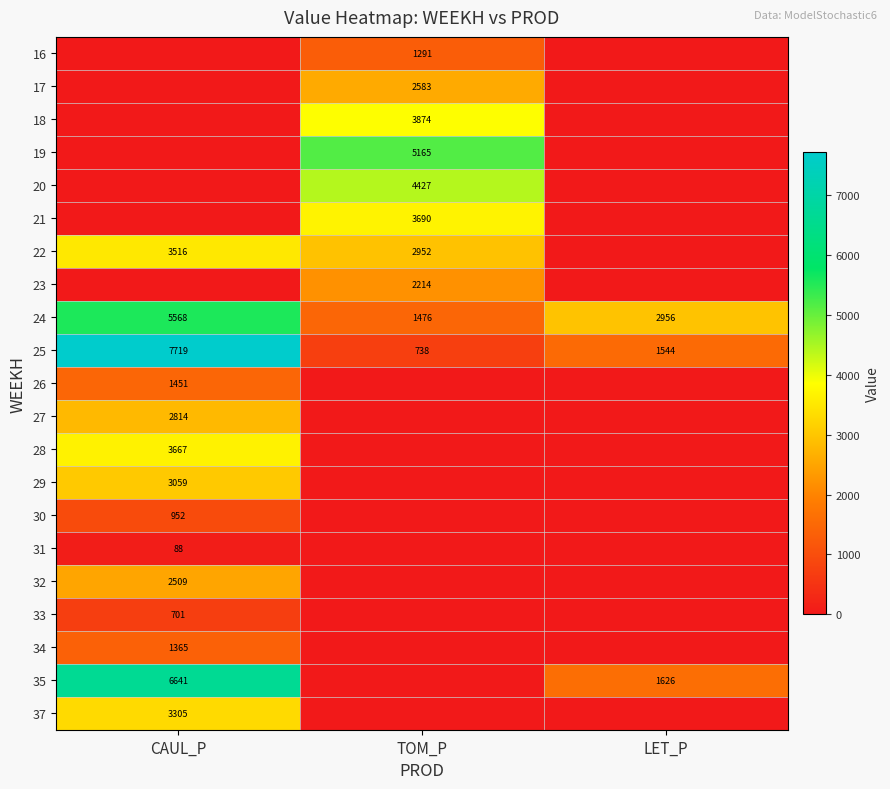

Is it true that 32 equals 2509 at CAUL_P?

True